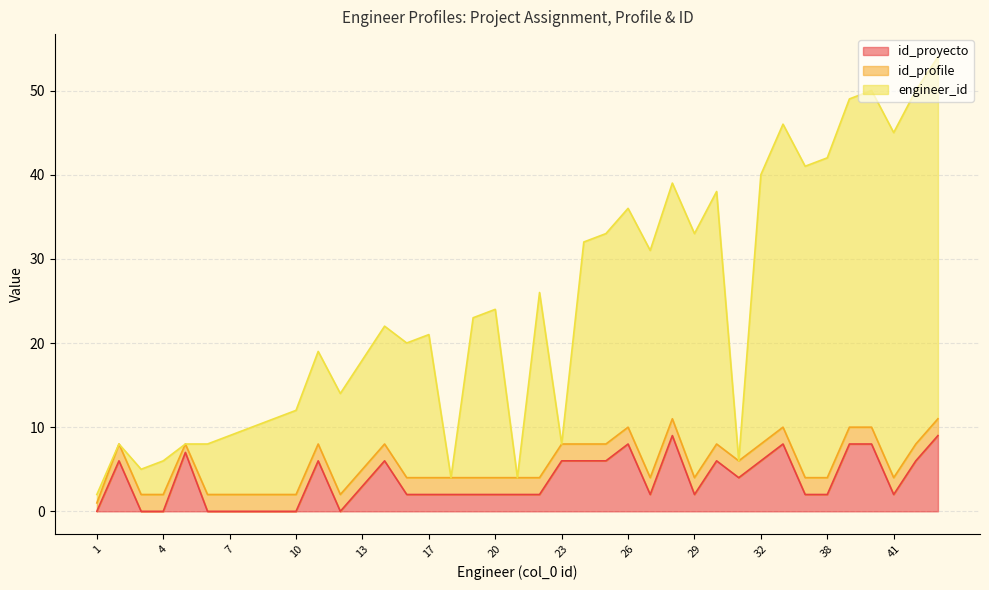

Is it true that id_proyecto equals 0 at 7?

True